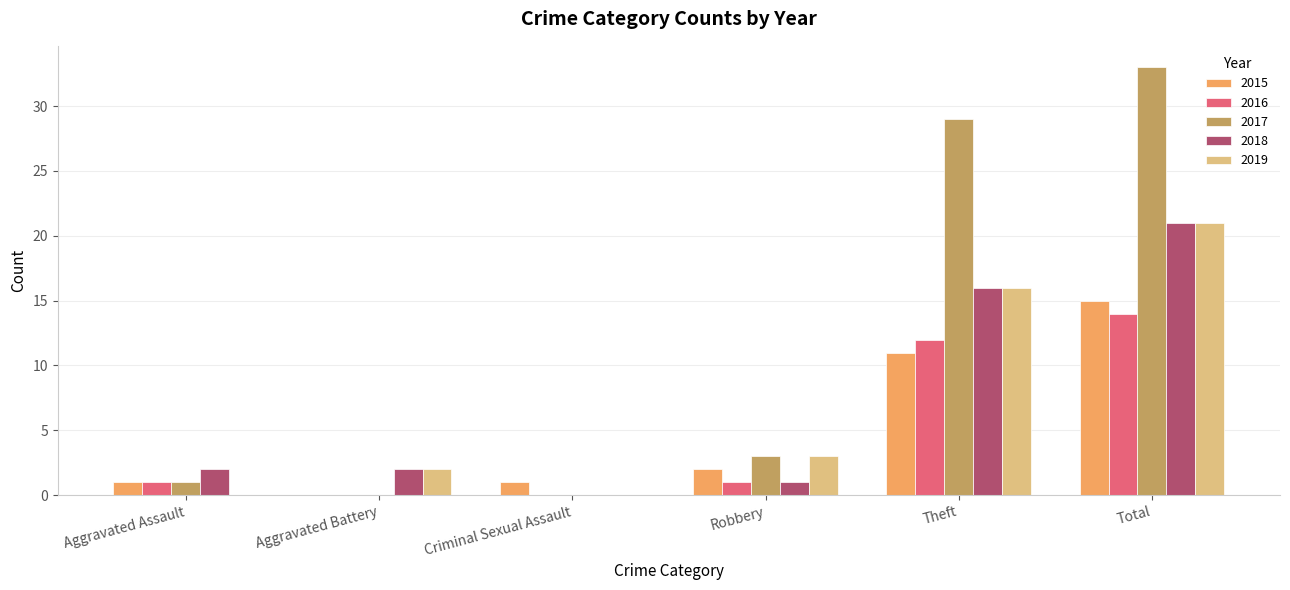

Is it true that 2016 equals -6 at Aggravated Battery?

False